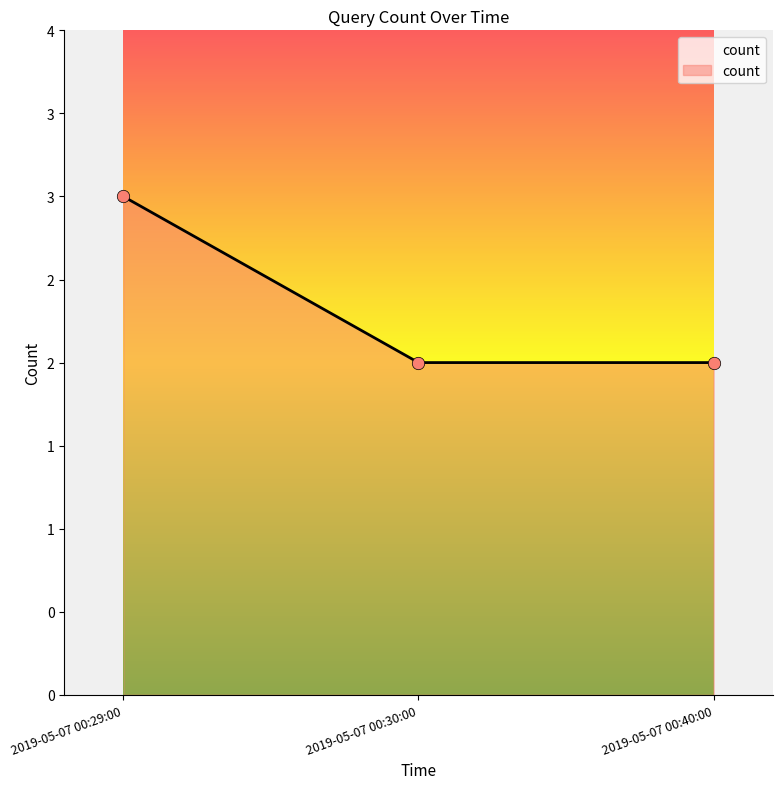

Approximately how many times larger is the value at 2019-05-07 00:29:00 compared to 2019-05-07 00:40:00?

1.5